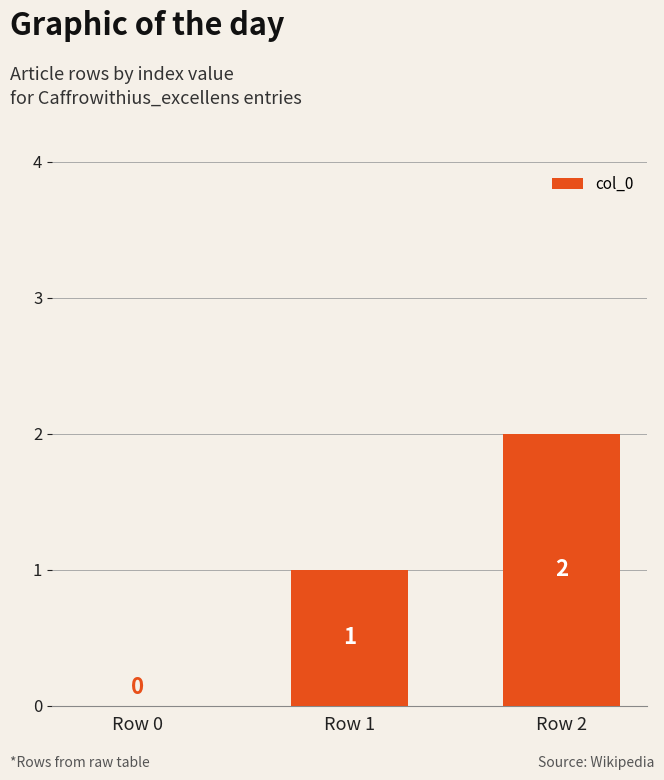

What is the sum of all values?

3